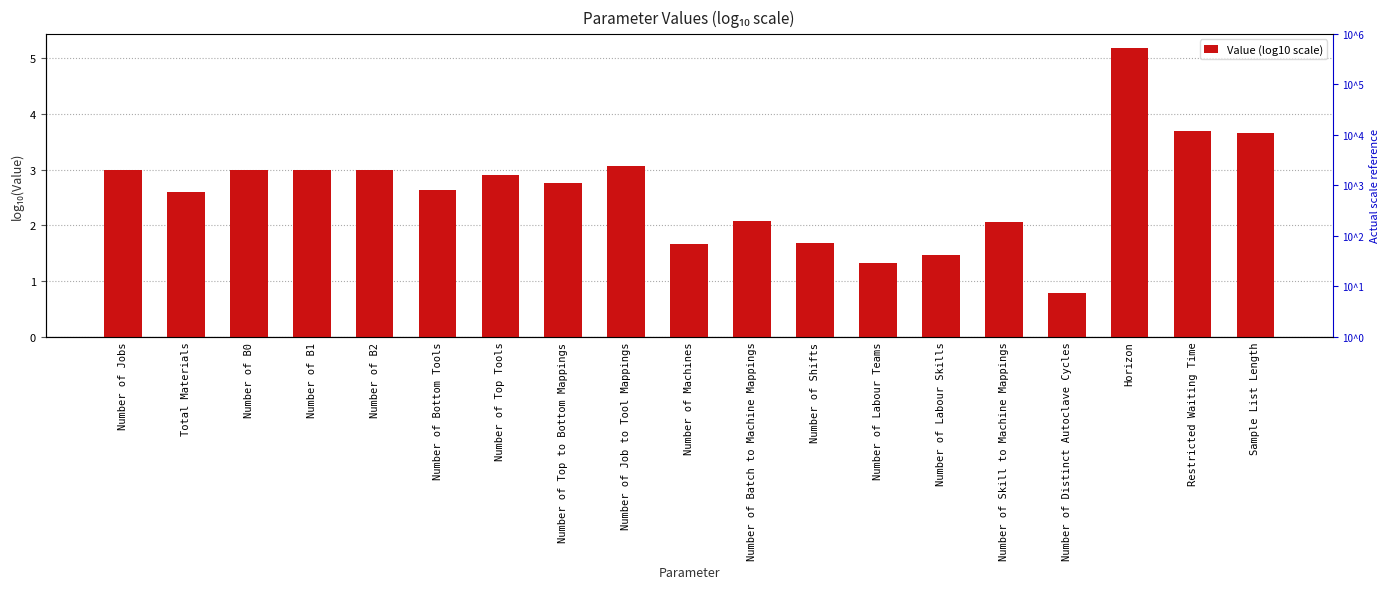

What is the change in value from Number of B0 to Sample List Length?

+0.7